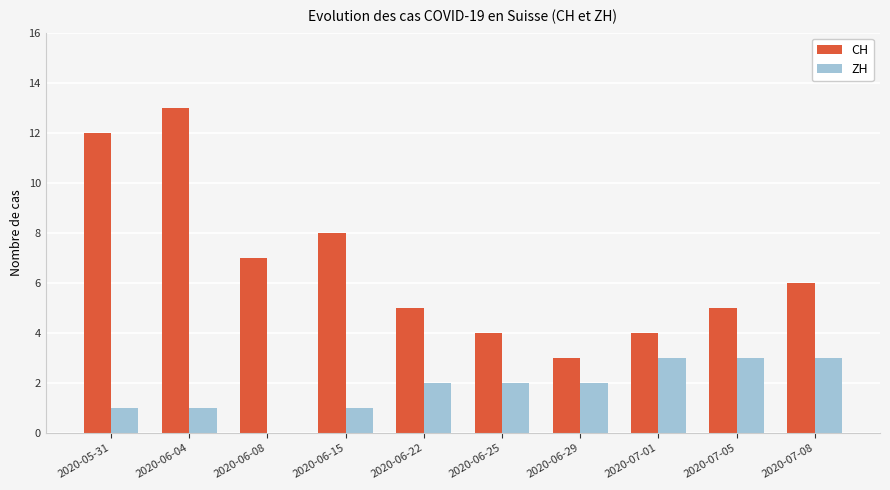

Reading right to left, what are all the values shown in this chart?

CH: 2020-07-08=6	2020-07-05=5	2020-07-01=4	2020-06-29=3	2020-06-25=4	2020-06-22=5	2020-06-15=8	2020-06-08=7	2020-06-04=13	2020-05-31=12
ZH: 2020-07-08=3	2020-07-05=3	2020-07-01=3	2020-06-29=2	2020-06-25=2	2020-06-22=2	2020-06-15=1	2020-06-08=0	2020-06-04=1	2020-05-31=1